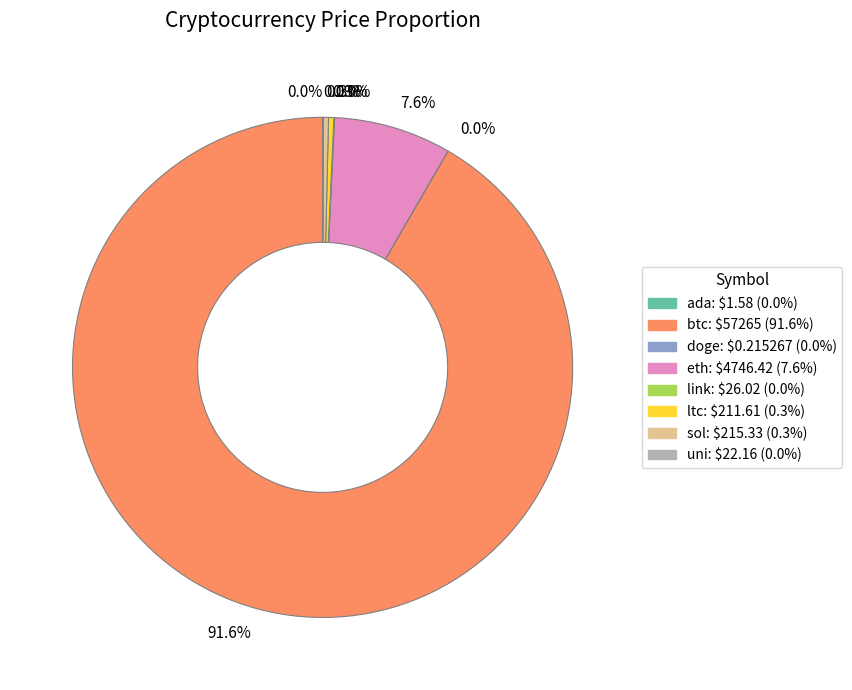

Is there any slice that represents more than half of the pie?

Yes